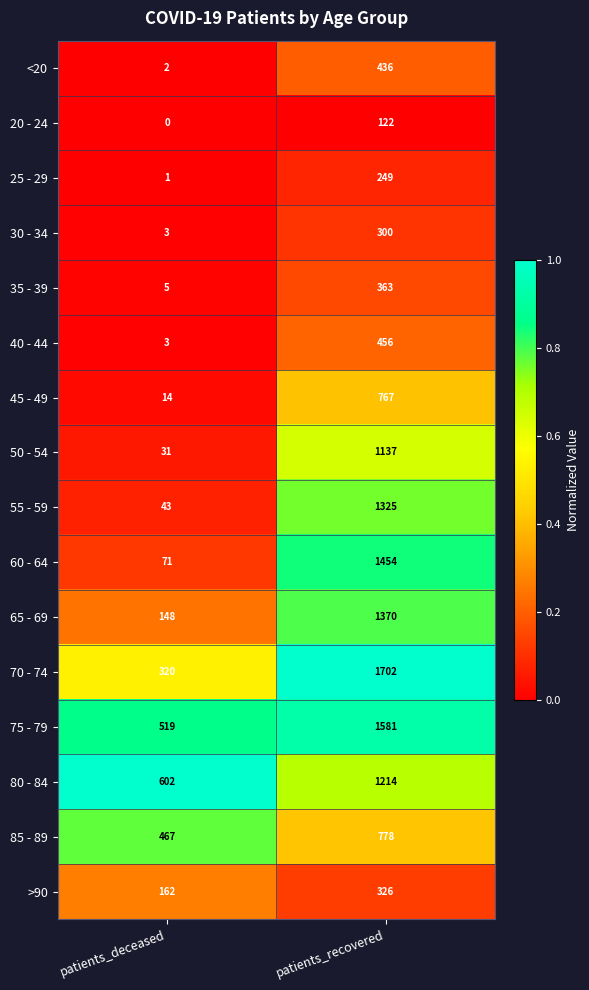

List the series in order of their peak value, lowest first.

20 - 24, 25 - 29, 30 - 34, >90, 35 - 39, <20, 40 - 44, 45 - 49, 85 - 89, 50 - 54, 80 - 84, 55 - 59, 65 - 69, 60 - 64, 75 - 79, 70 - 74